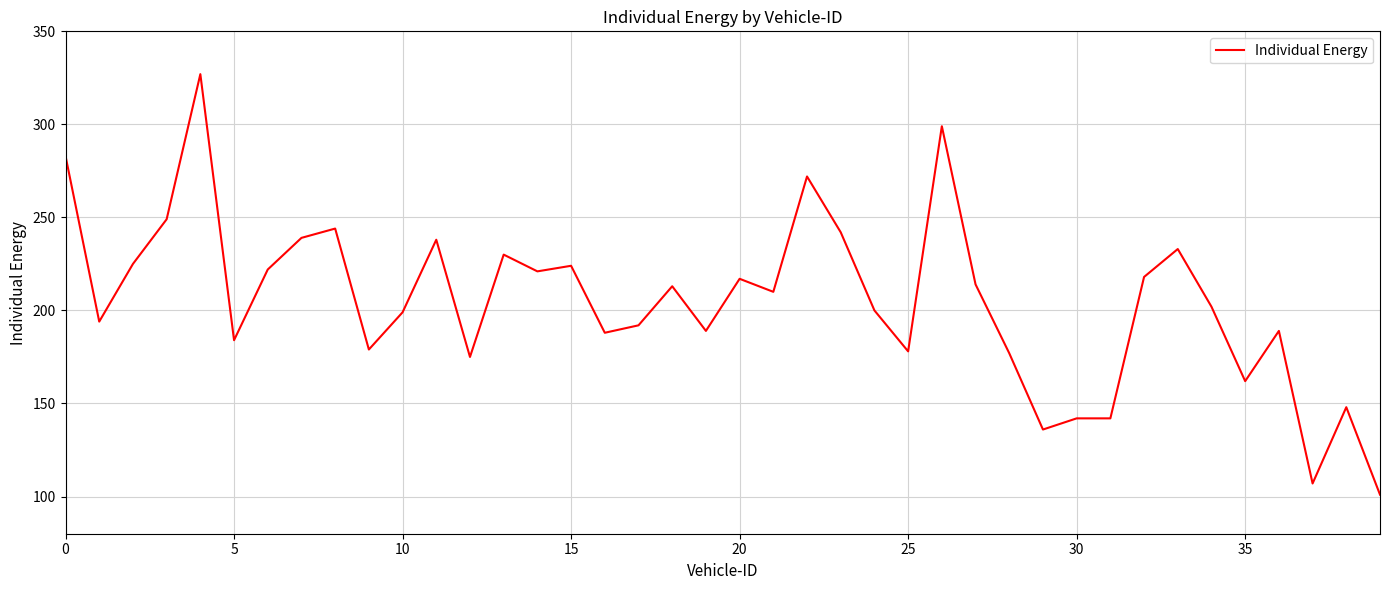

What is the maximum value shown in the chart?

327